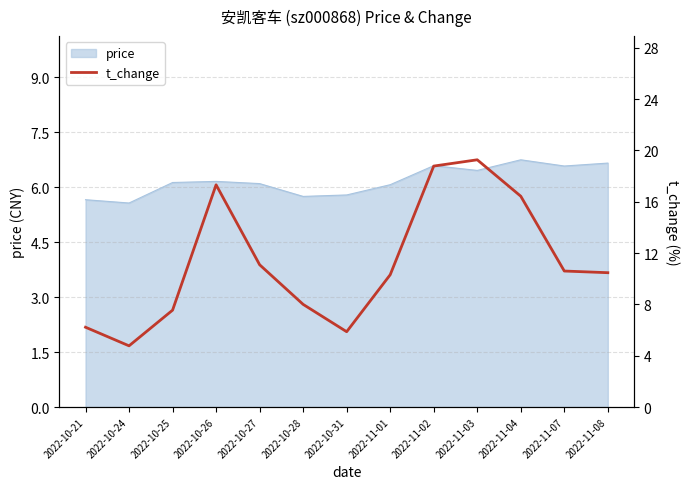

What position from the left is 2022-11-02?

9